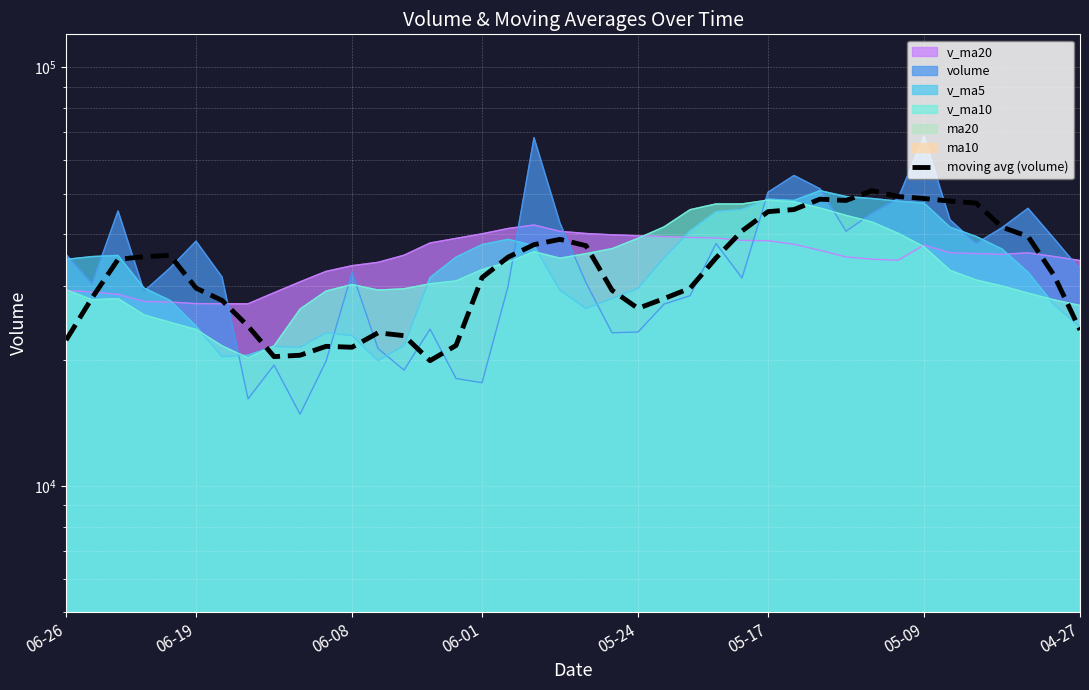

What is the change in value from 20 to 37?

+1963.3